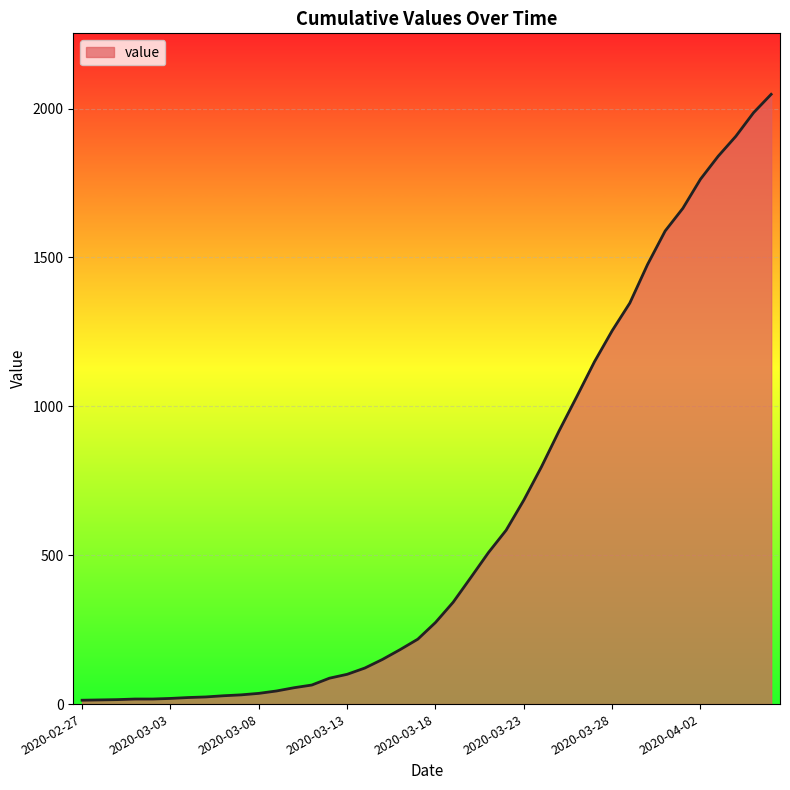

What is the maximum value shown in the chart?

2048